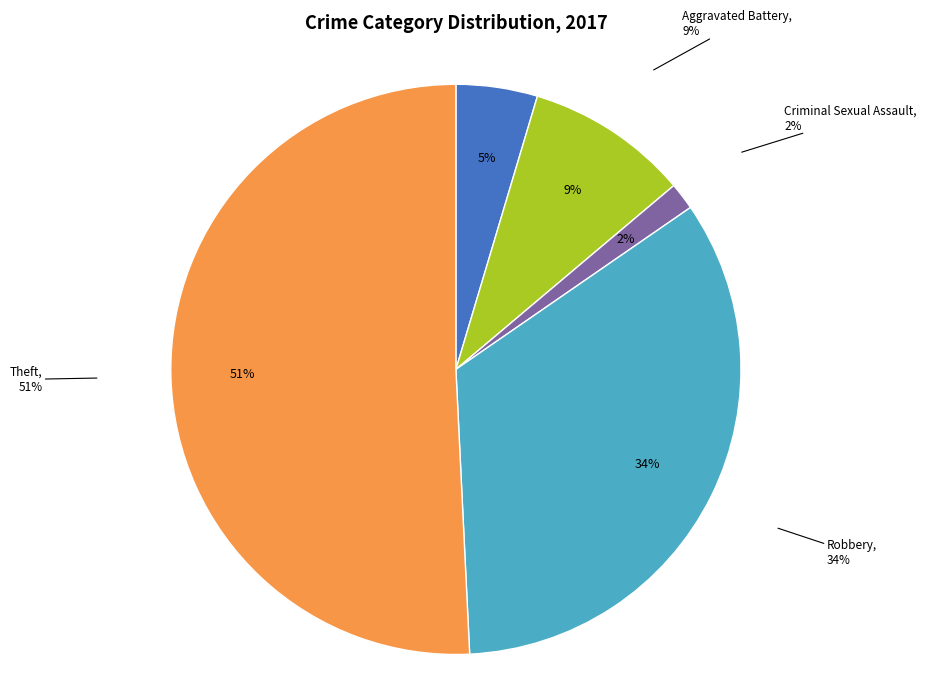

True or false: Arson accounts for 0% of the total.

True